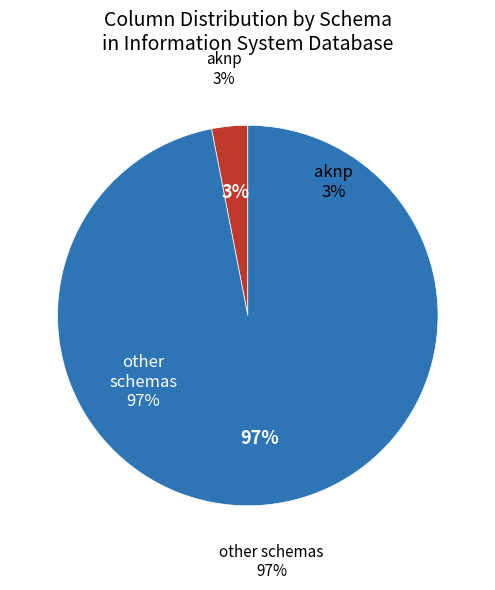

Combined, what portion of the pie is aknp and other?

100.0%